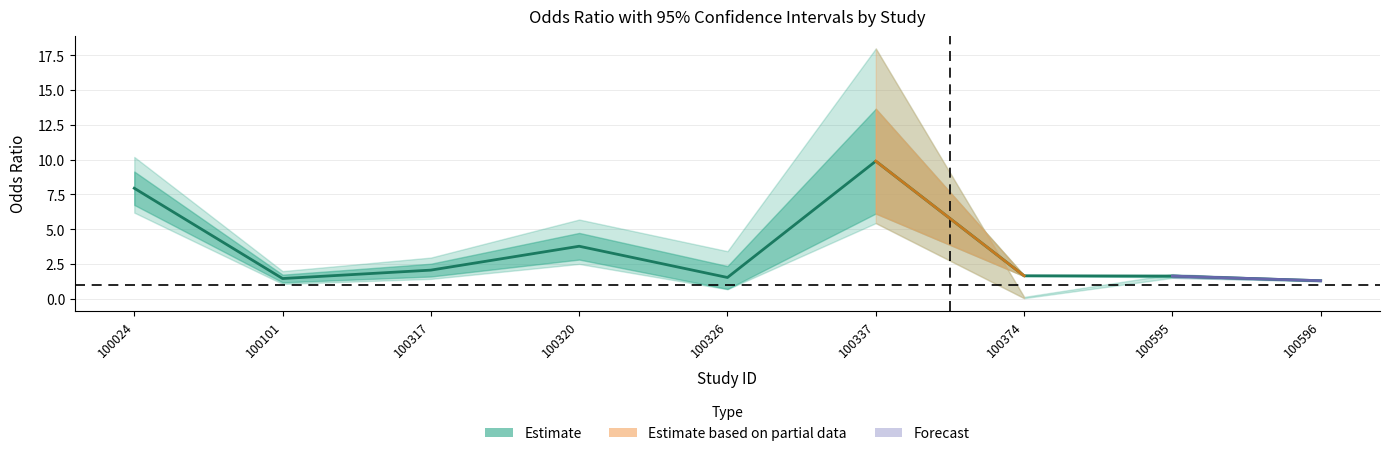

True or false: there are more than 2 points higher than both neighbors.

False